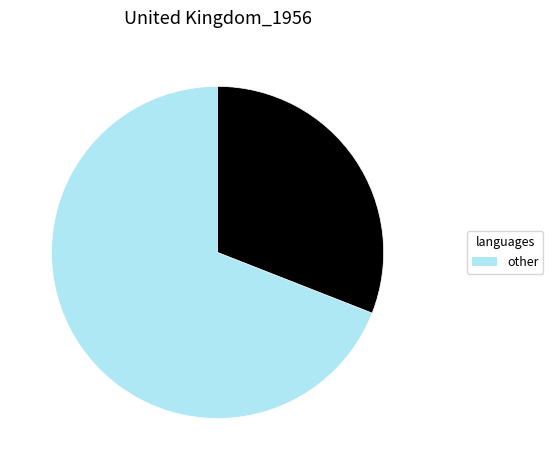

Is there any slice that represents more than half of the pie?

Yes